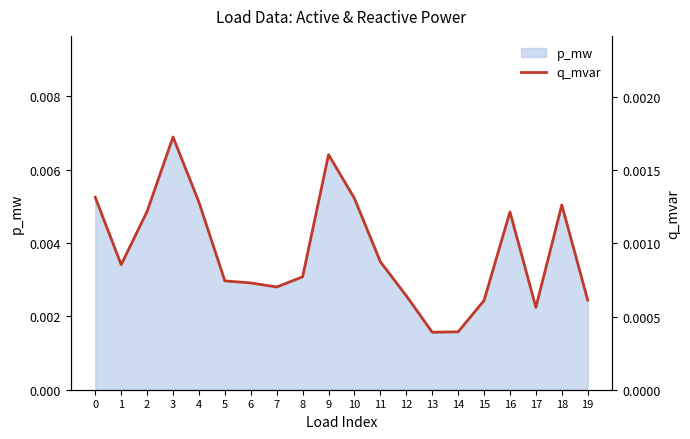

True or false: the data has more than 2 interior local peaks.

True